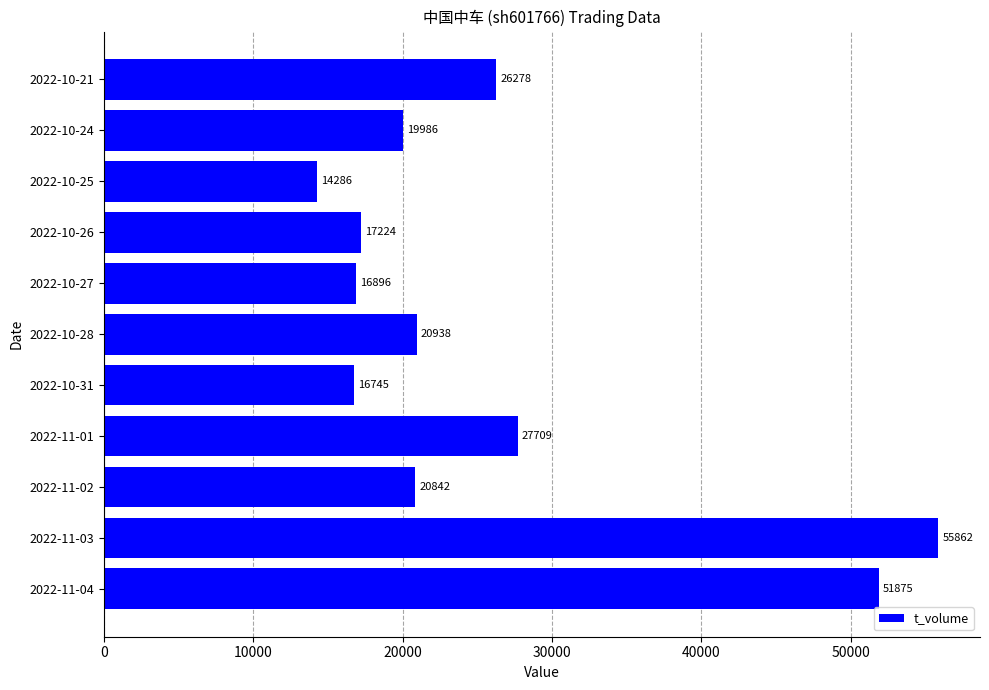

What is the sum of the values at 2022-11-02 and 2022-10-28?

41780